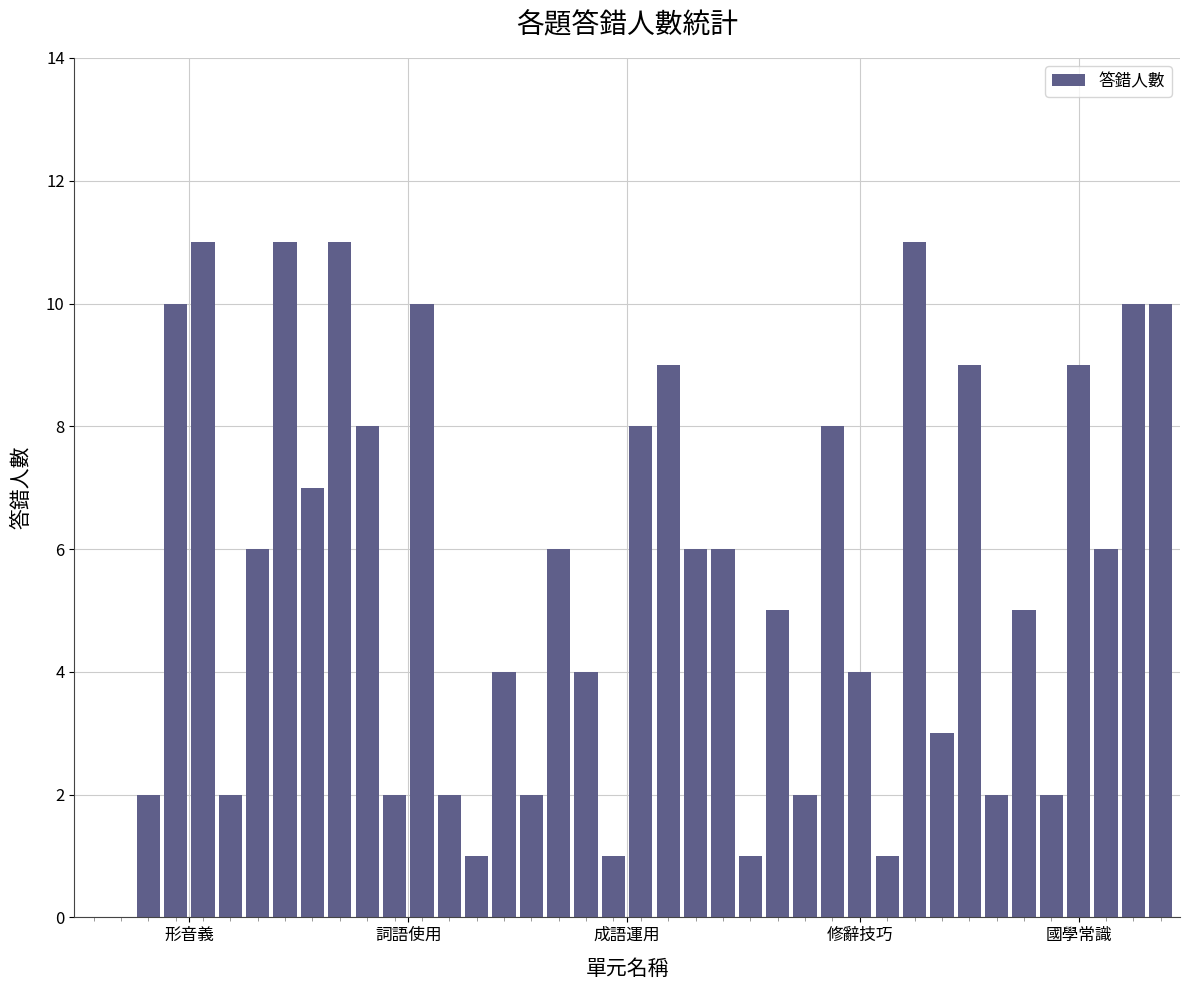

What is the maximum value shown in the chart?

11